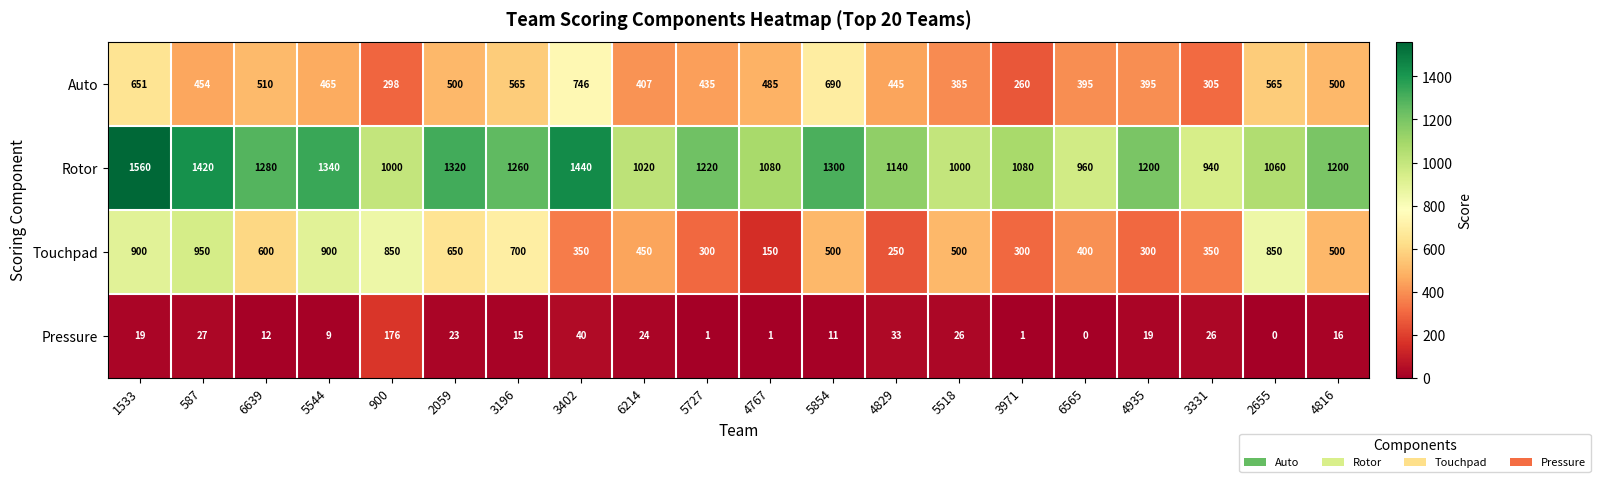

Which series has the widest spread of values?

Touchpad